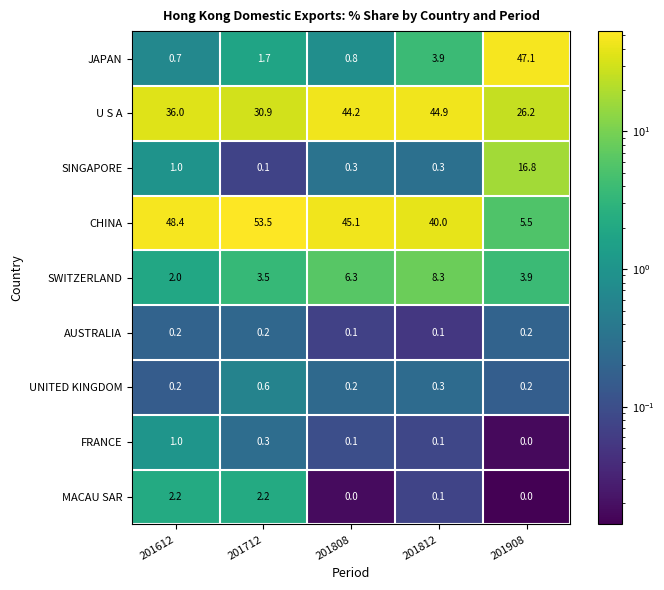

How many categories are shown in the chart?

5